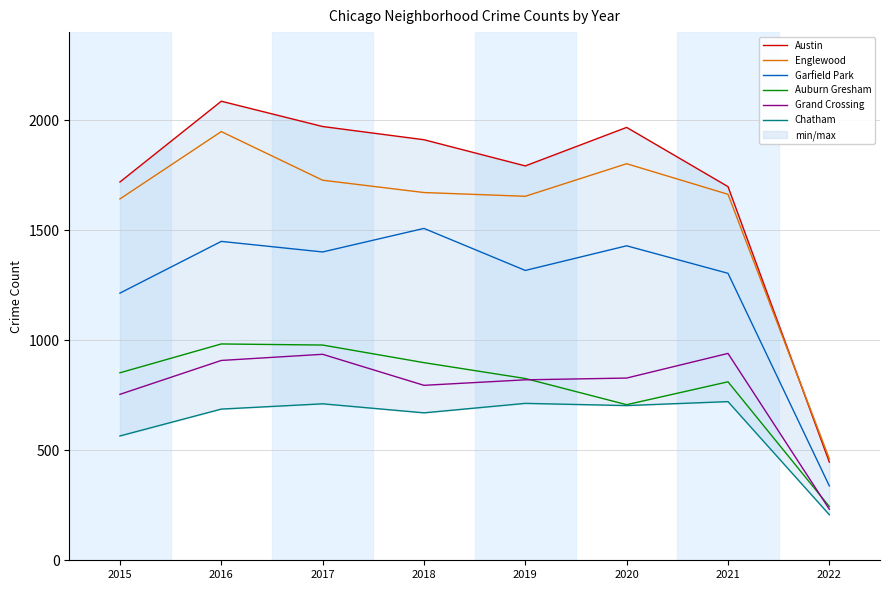

The Austin series shows 678 at 2015. True or false?

False